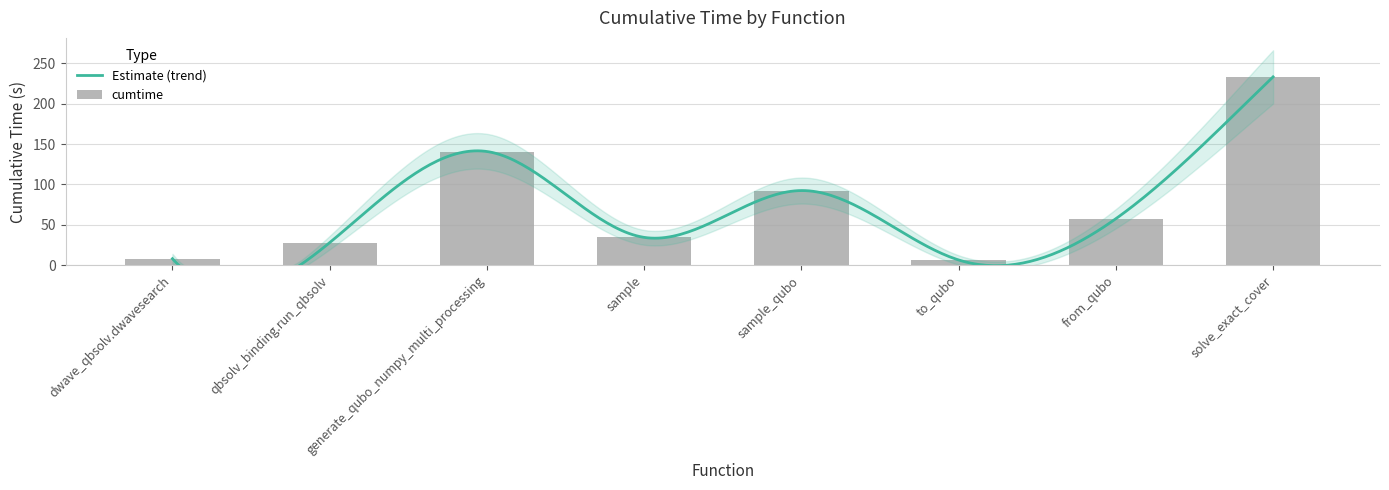

Reading left to right, what are all the values shown in this chart?

dwave_qbsolv.dwavesearch=8.1	qbsolv_binding.run_qbsolv=27.9	generate_qubo_numpy_multi_processing=140.8	sample=34.5	sample_qubo=92.4	to_qubo=6.5	from_qubo=57.6	solve_exact_cover=233.2